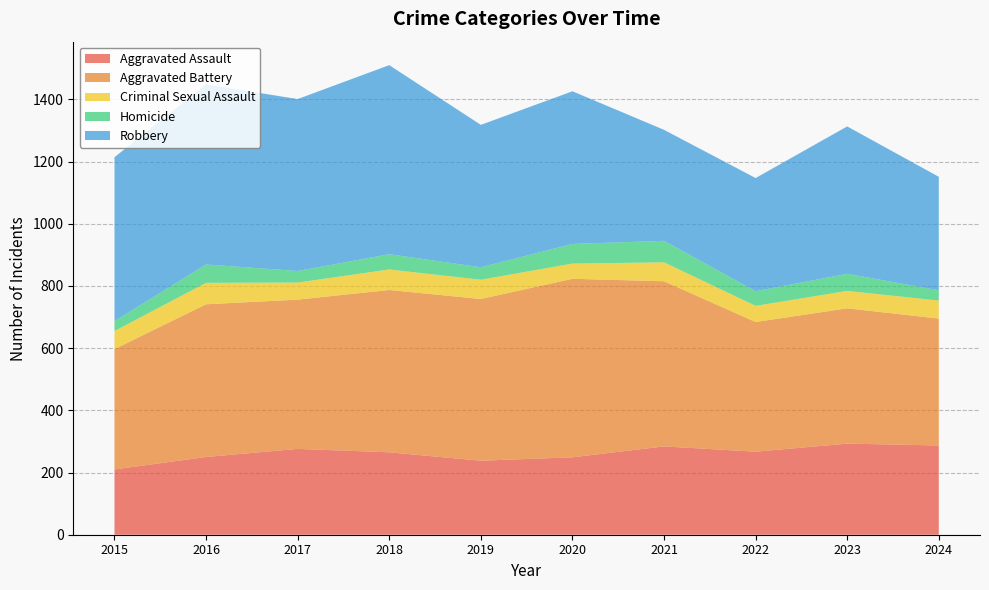

Reading left to right, extract all data points from this chart.

Aggravated Assault: 2015=210	2016=250	2017=276	2018=265	2019=238	2020=249	2021=284	2022=267	2023=293	2024=287
Aggravated Battery: 2015=387	2016=491	2017=480	2018=522	2019=520	2020=574	2021=531	2022=417	2023=435	2024=408
Criminal Sexual Assault: 2015=58	2016=69	2017=55	2018=66	2019=62	2020=49	2021=61	2022=52	2023=56	2024=58
Homicide: 2015=32	2016=59	2017=37	2018=49	2019=40	2020=63	2021=69	2022=47	2023=55	2024=33
Robbery: 2015=527	2016=579	2017=553	2018=608	2019=458	2020=491	2021=357	2022=364	2023=474	2024=365